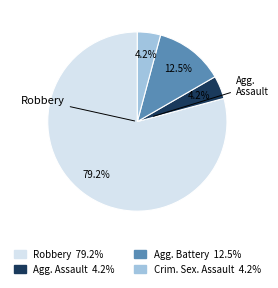

Does any single category account for the majority?

Yes